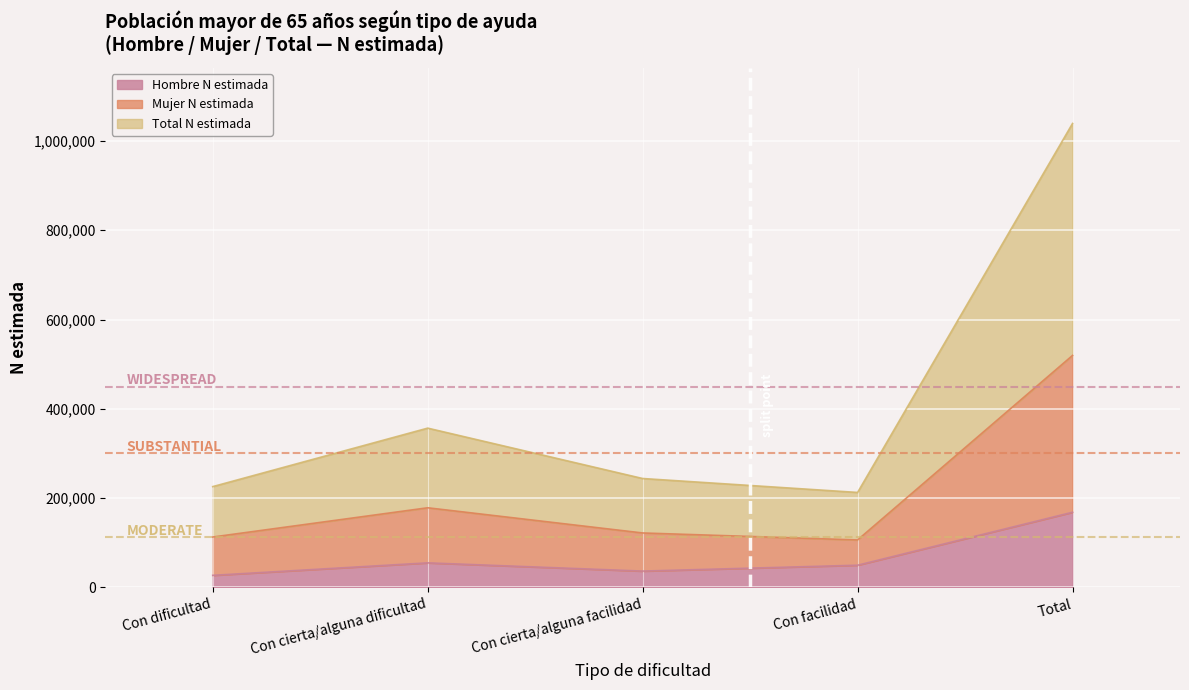

Reading left to right, list all the values displayed in this chart.

Hombre N estimada: 27051	55026	36575	49735	168387
Mujer N estimada: 112907	178407	121983	106371	519667
Total N estimada: 225813	356813	243967	212742	1039334